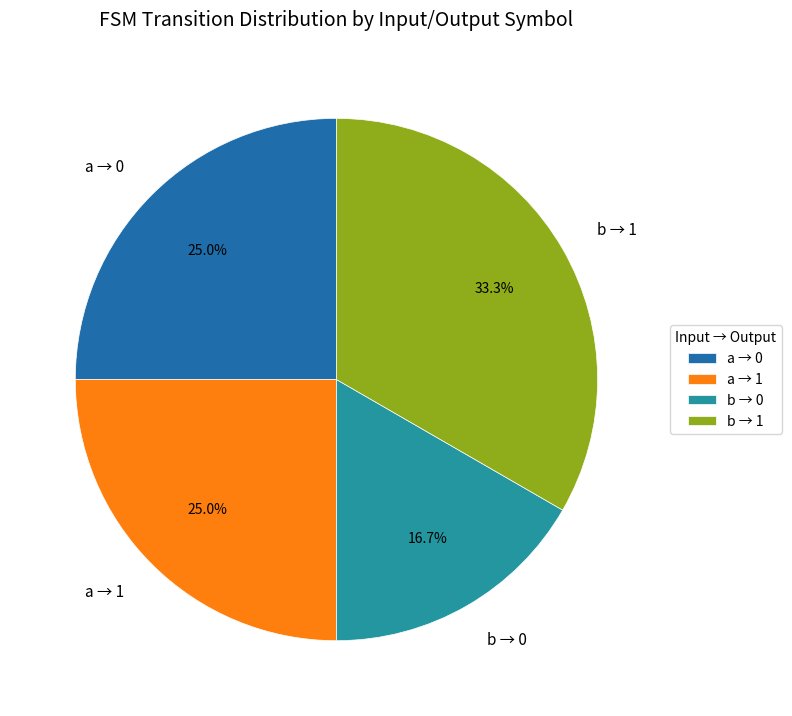

Which has a higher value, b → 0 or b → 1?

b → 1